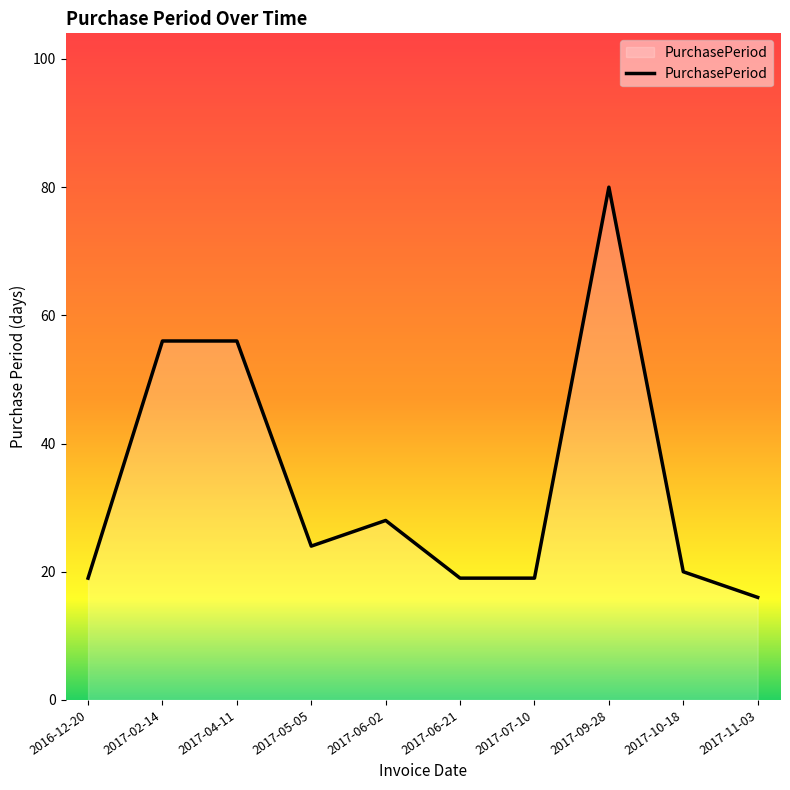

What is the change in value from 2017-02-14 to 2017-09-28?

+24